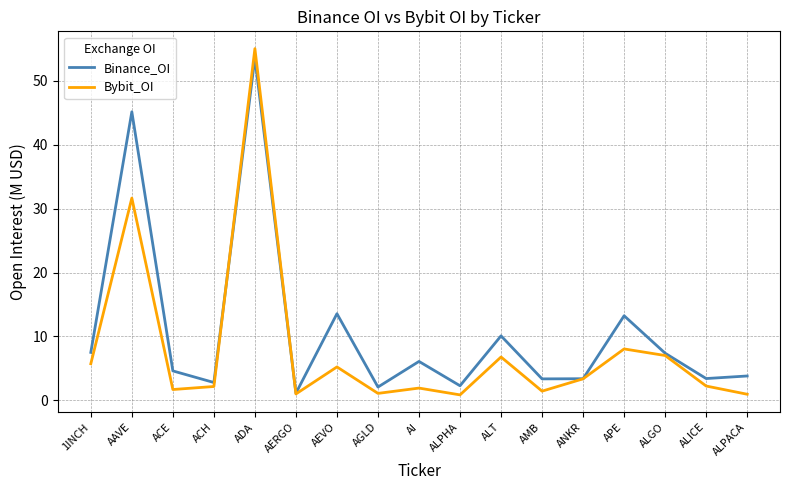

What position from the right is ALPACA?

1